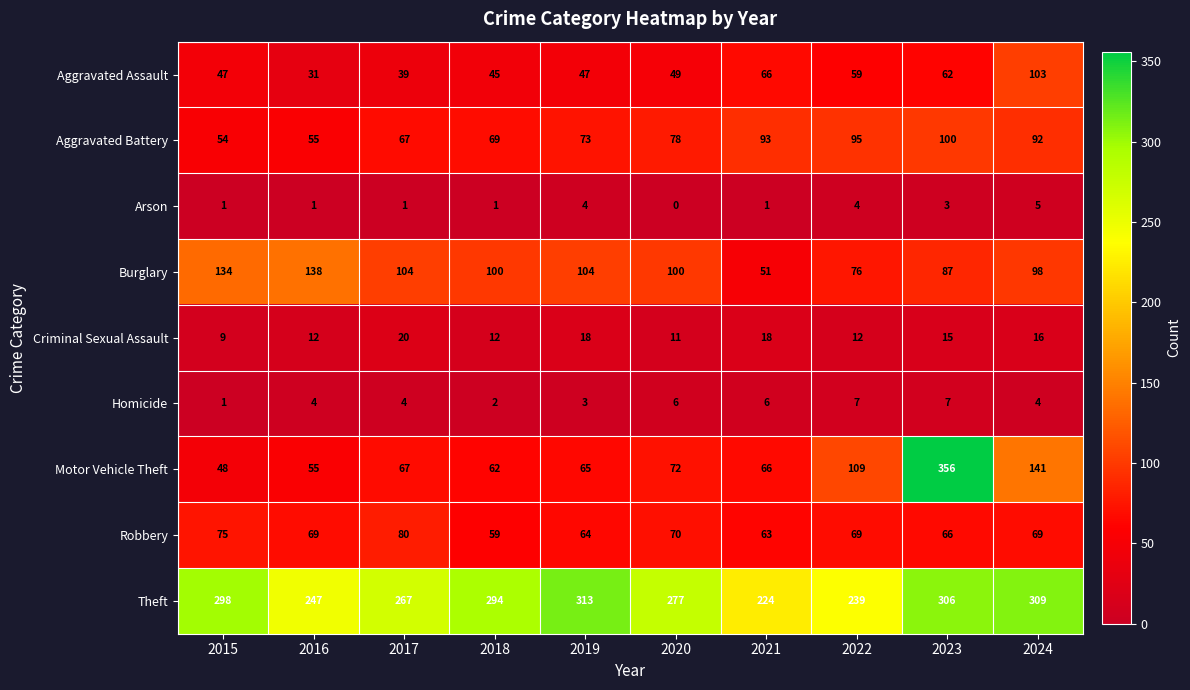

Which series has the largest range (max minus min)?

Motor Vehicle Theft